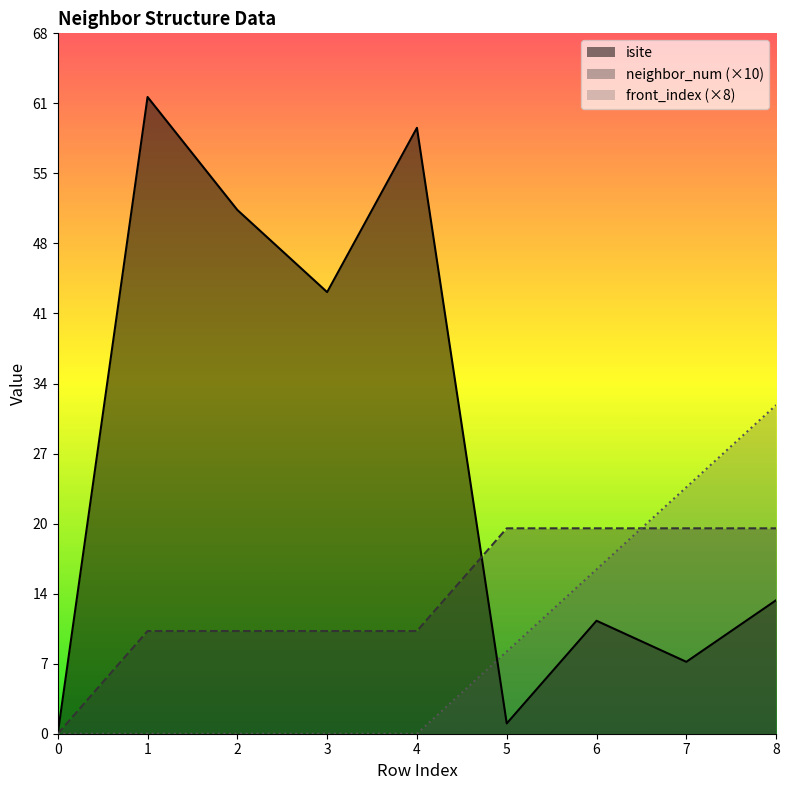

The front_index series shows 6 at 6. True or false?

False